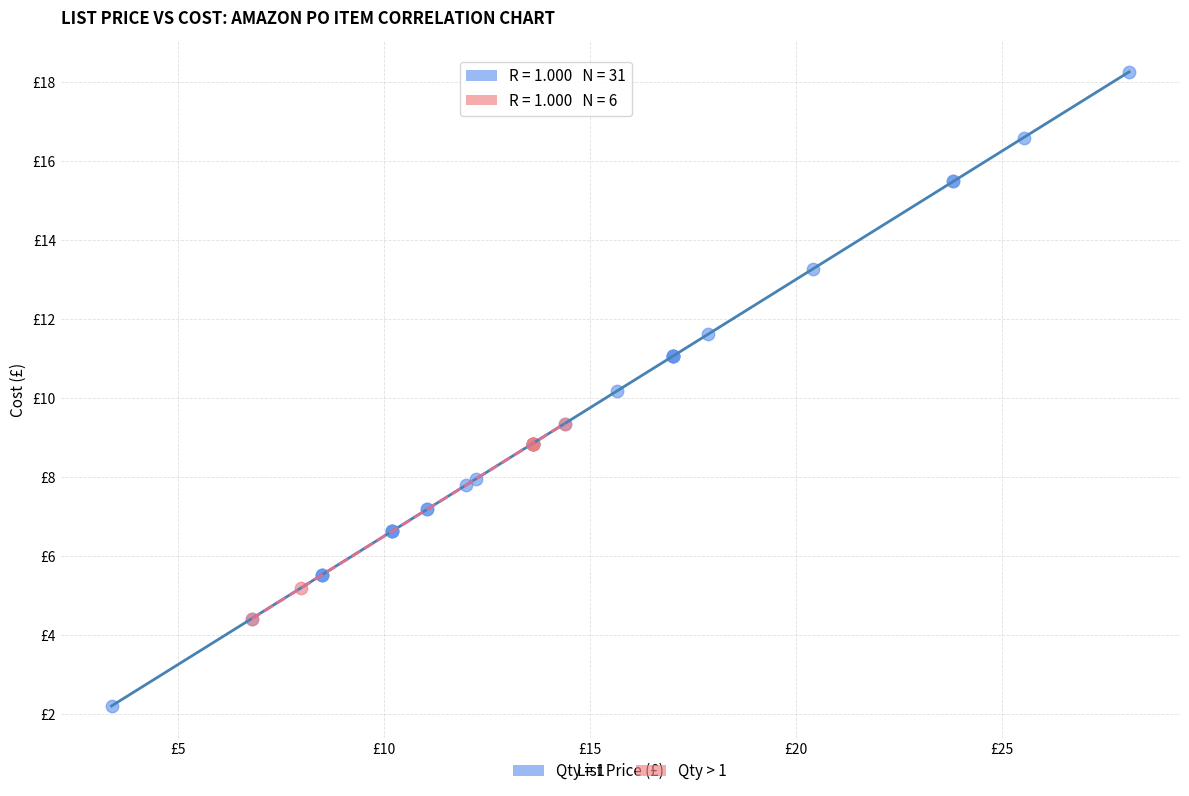

What are all the series names shown in the legend?

Qty = 1, Qty > 1